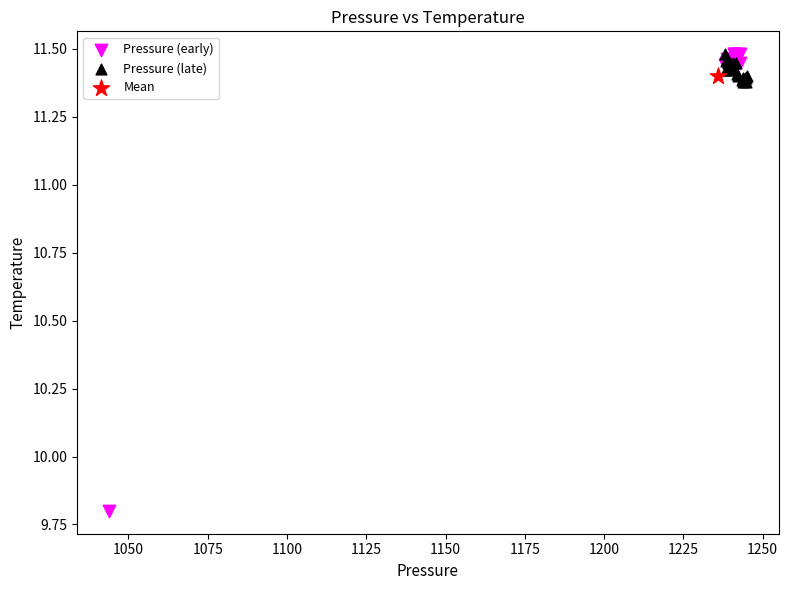

Which series contains the lowest Y value?

Pressure (early)